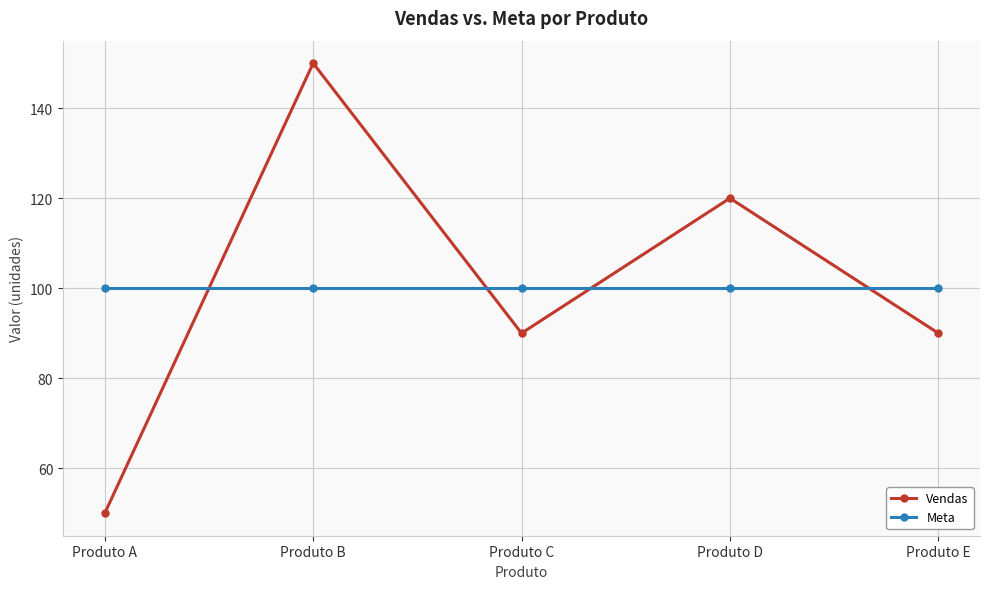

What is the value of the Meta point at the 5th from the left?

100